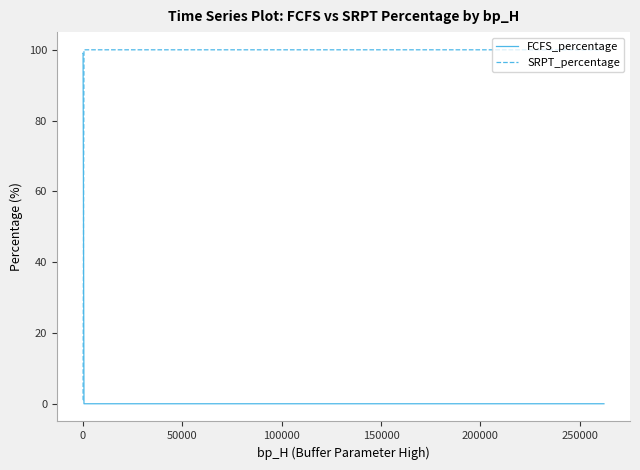

Rank the series by their maximum value, from lowest to highest.

FCFS_percentage, SRPT_percentage